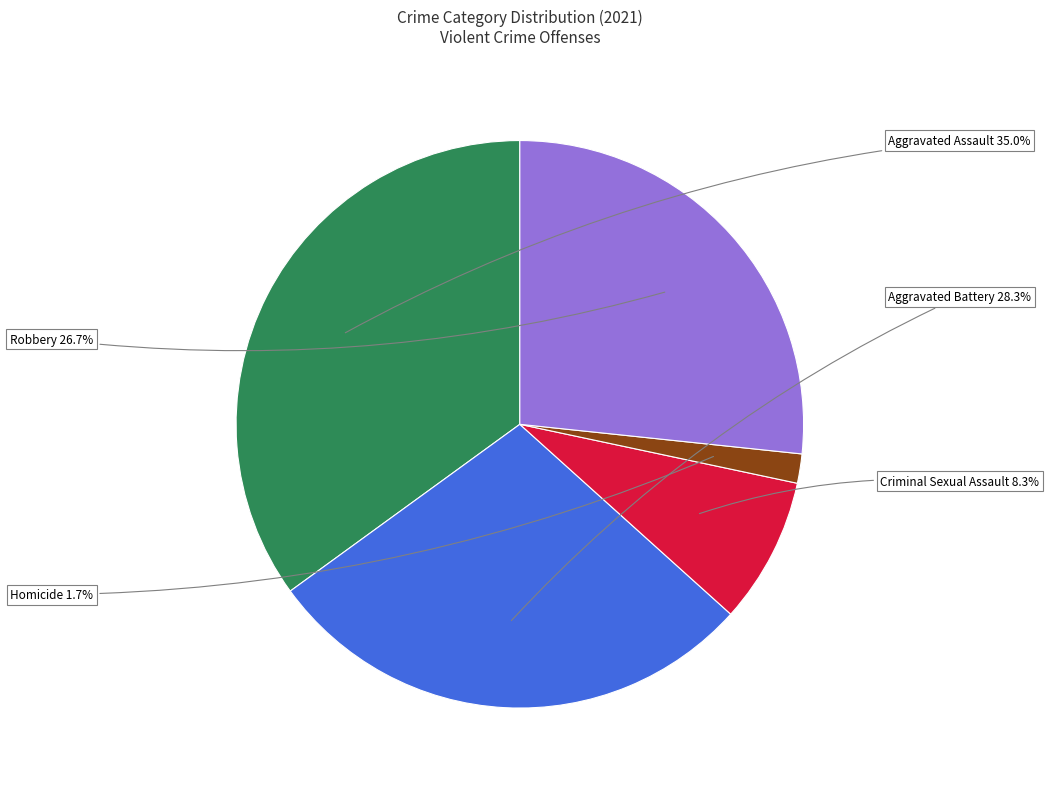

Is there a majority slice in this chart?

No